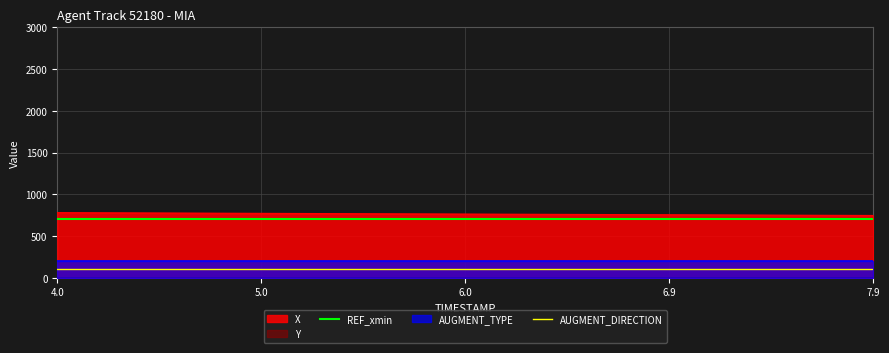

True or false: AUGMENT_DIRECTION and REF_xmin cross at least once.

False